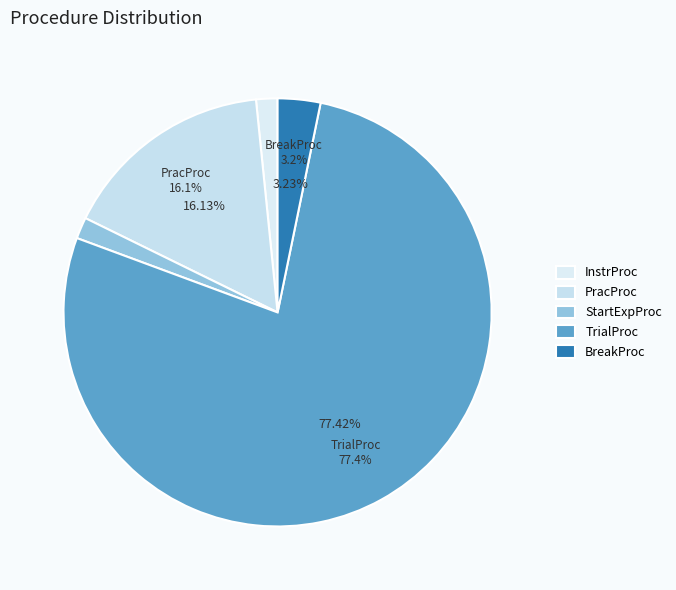

Which category has the smallest portion of the pie?

InstrProc